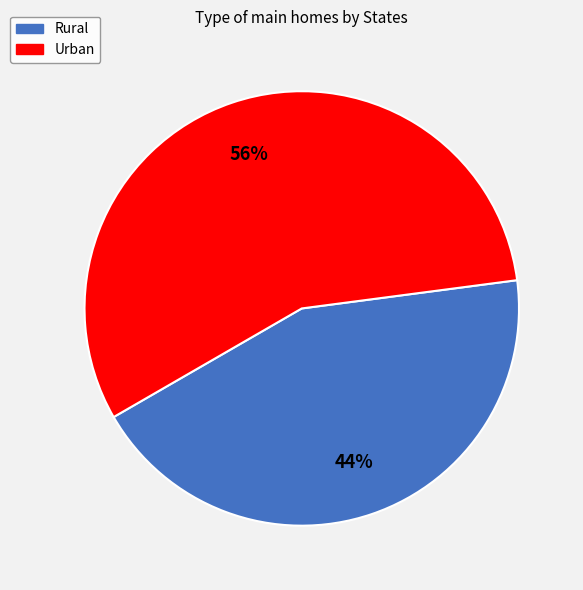

Which slice is the smallest?

Rural